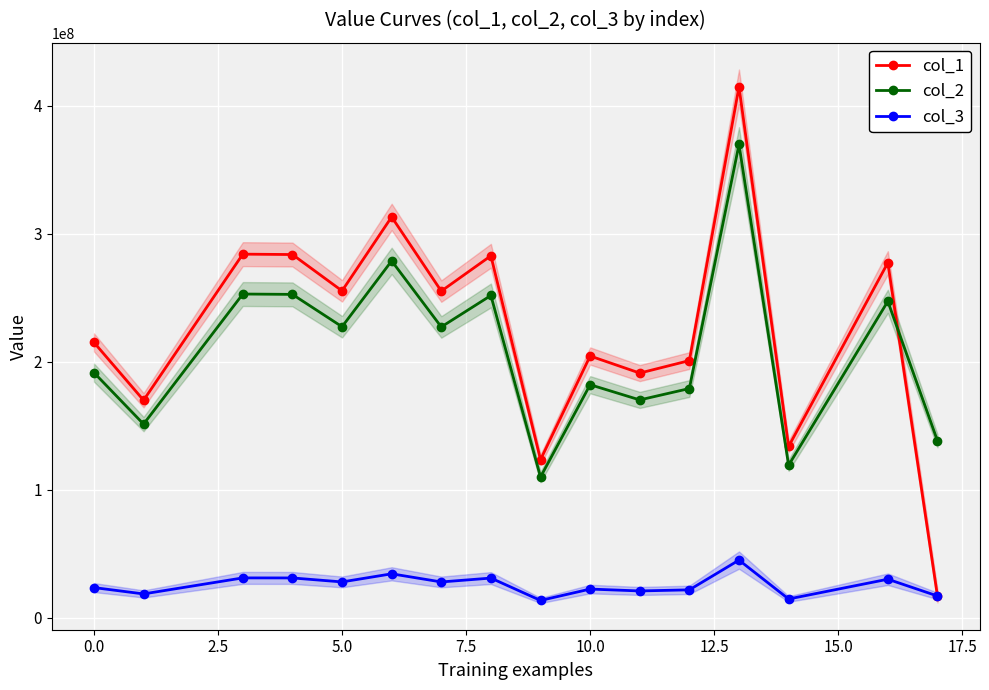

The value of col_1 at 5.0 is 106989320.7. True or false?

False